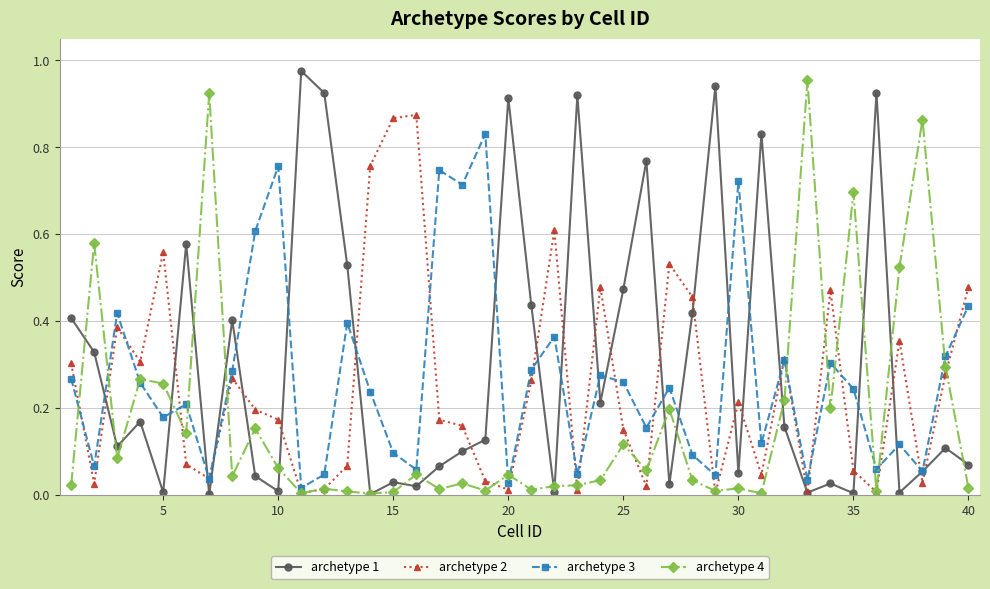

In archetype 3, how many points are higher than both neighbors (excluding endpoints)?

13